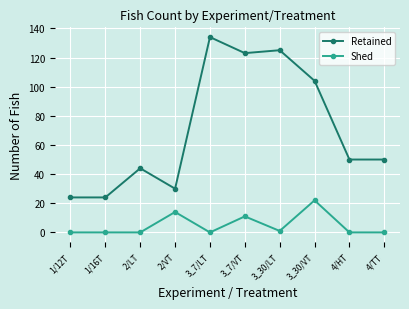

At which label does Retained reach its peak?

3_7/LT